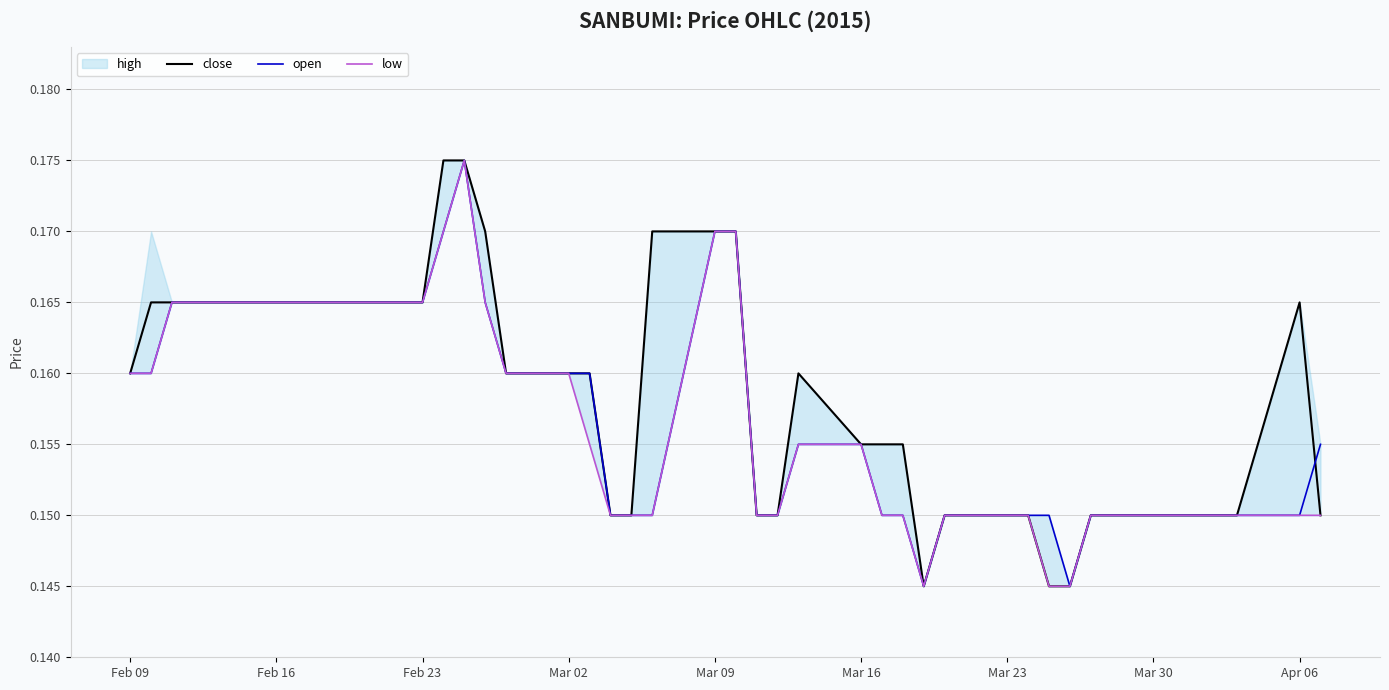

How many close values are between 0 and 1?

40